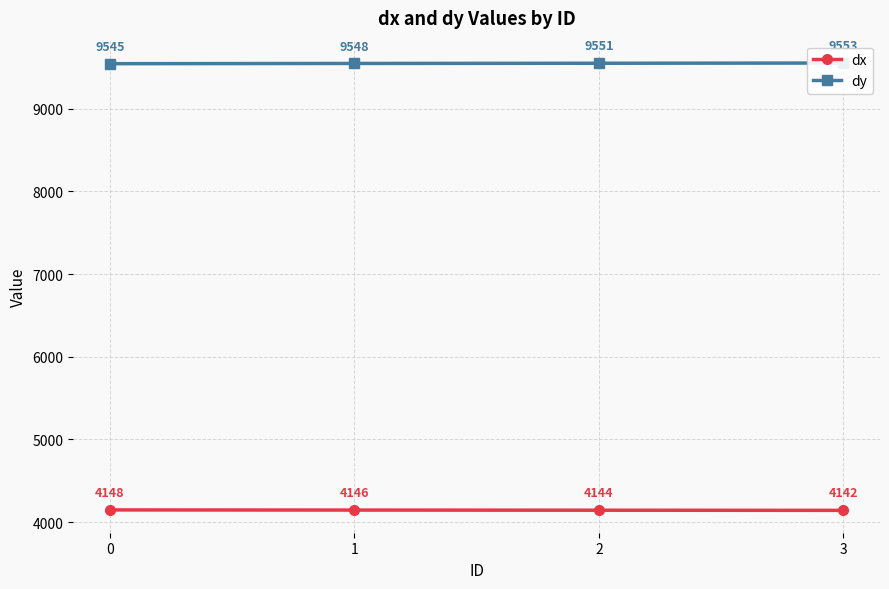

Reading right to left, what are all the values shown in this chart?

dx: 4142.5	4144.2	4146.0	4147.8
dy: 9553.4	9550.7	9548.3	9545.4